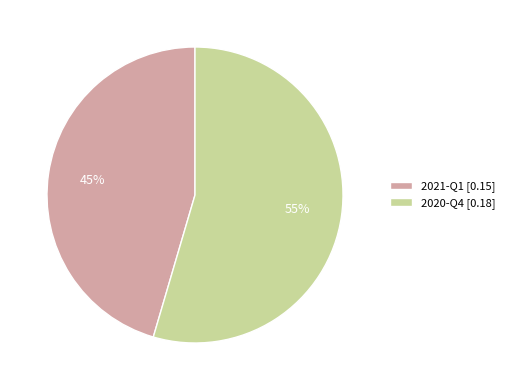

Do 2020-Q4 and 2021-Q1 together represent more than half of the pie?

Yes